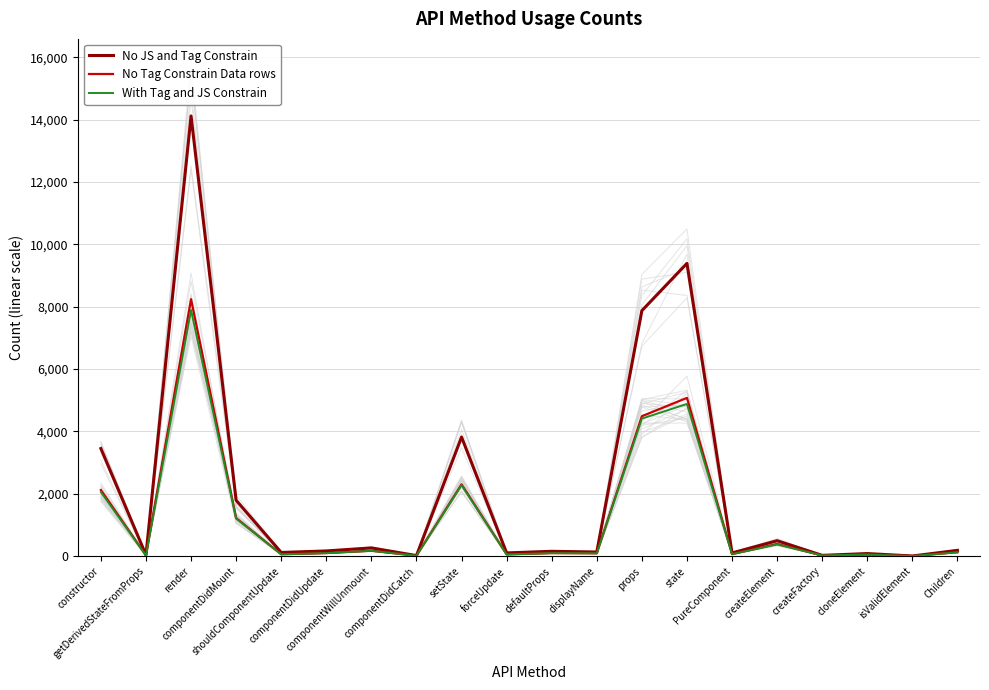

List the labels in order of With Tag and JS Constrain value, smallest first.

isValidElement, componentDidCatch, getDerivedStateFromProps, createFactory, cloneElement, forceUpdate, shouldComponentUpdate, PureComponent, displayName, defaultProps, componentDidUpdate, Children, componentWillUnmount, createElement, componentDidMount, constructor, setState, props, state, render